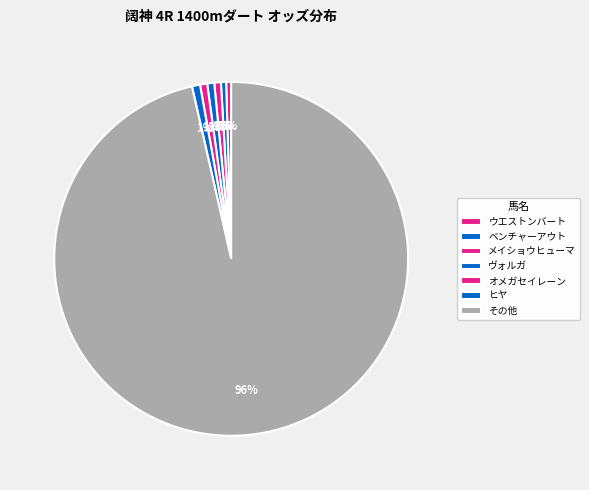

Count the number of slices in the pie.

7